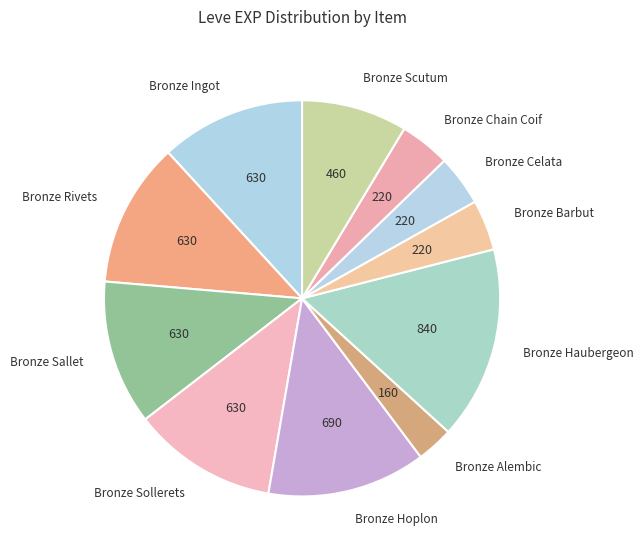

The Bronze Scutum slice represents 9% of the pie. True or false?

True